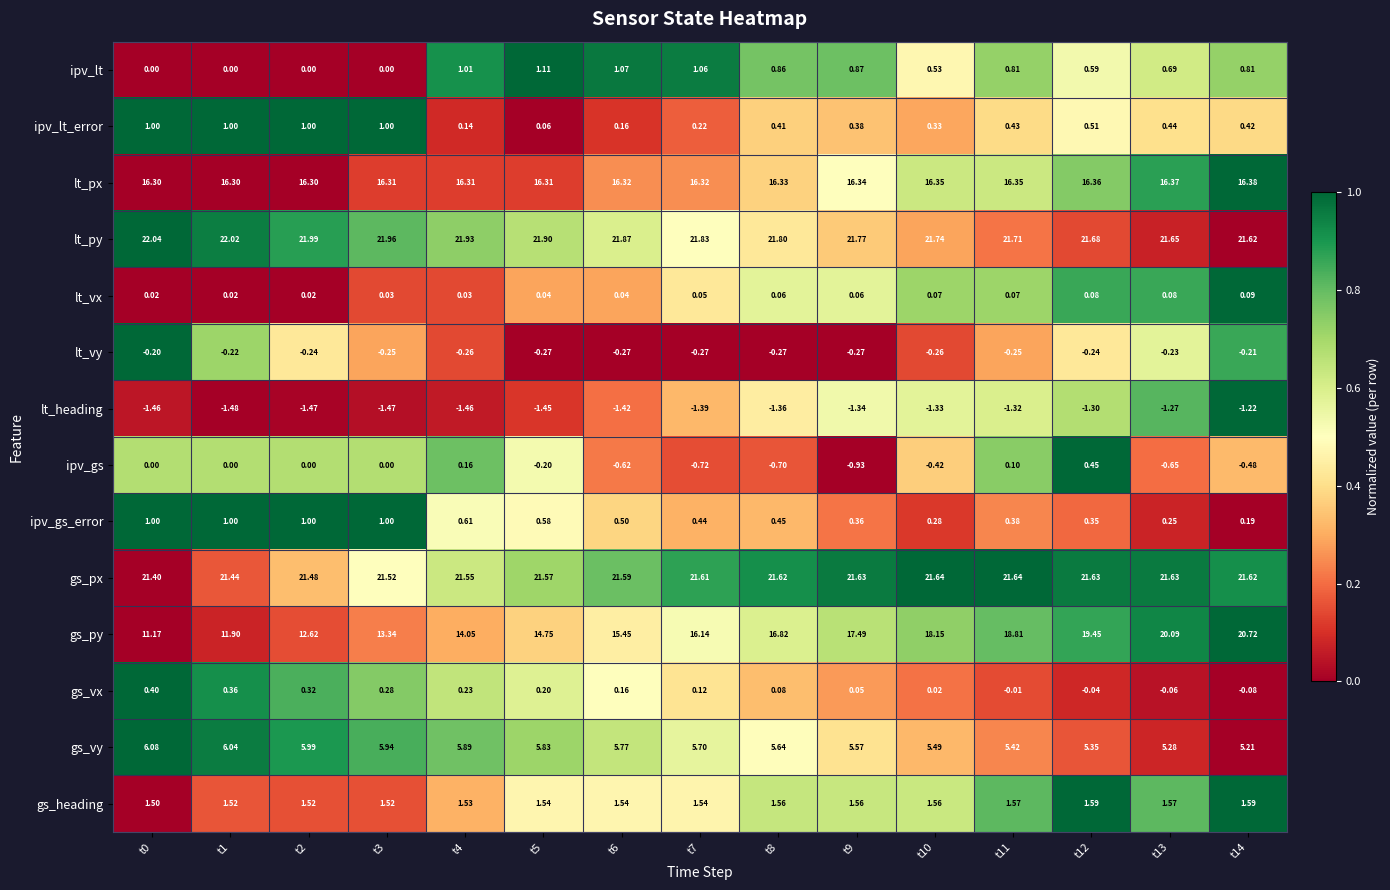

Which series has the largest total across all categories?

lt_py